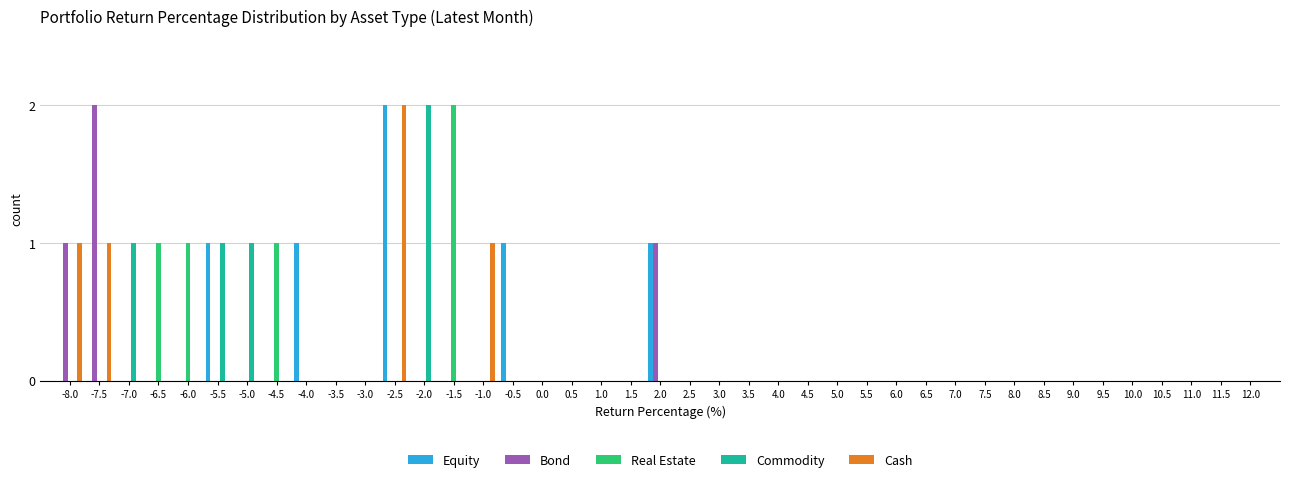

At which category is the sum across all series the highest?

-2.5